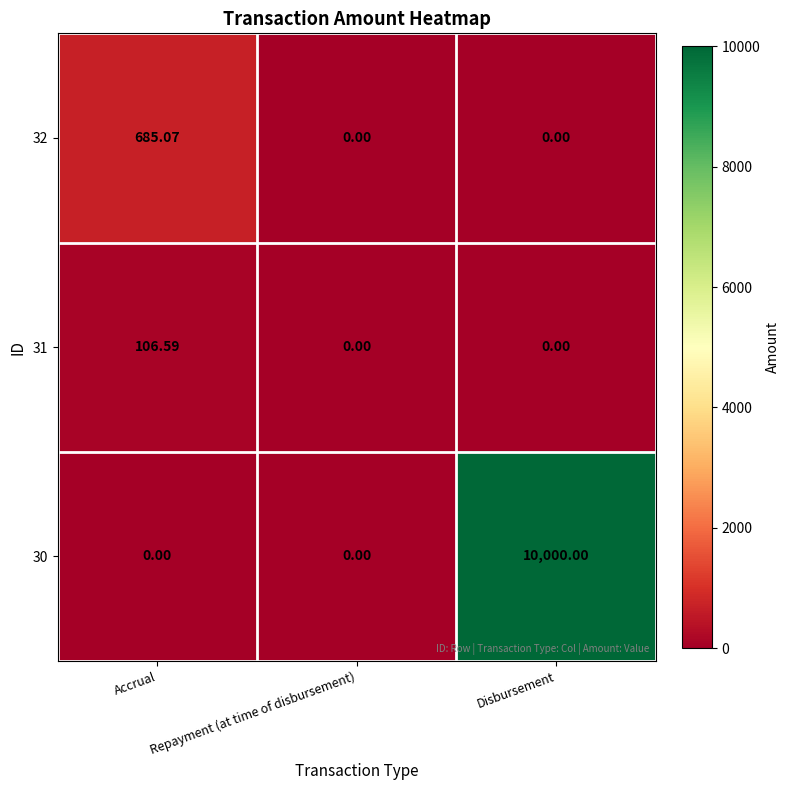

Which category has the highest value in the 31 series?

Accrual